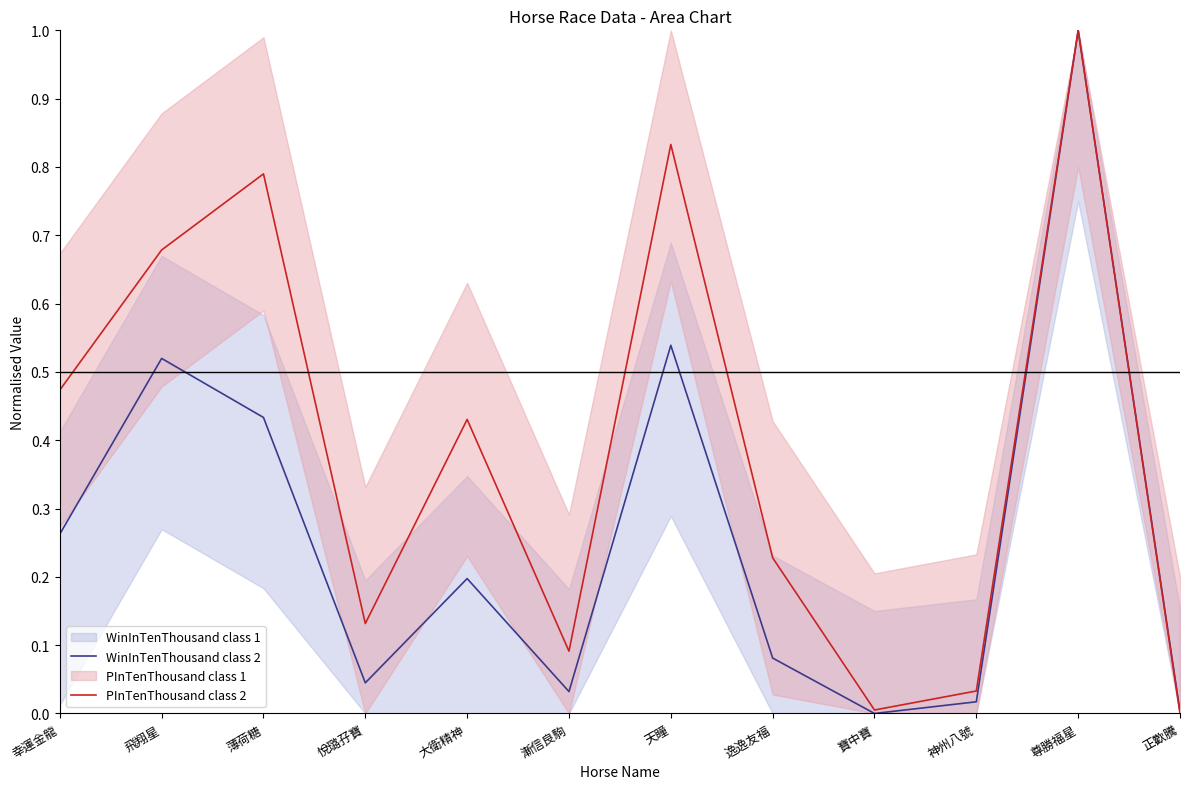

Is the value of WinInTenThousand class 2 at 大衛精神 greater than the value of PInTenThousand class 2 at 薄荷糖?

No